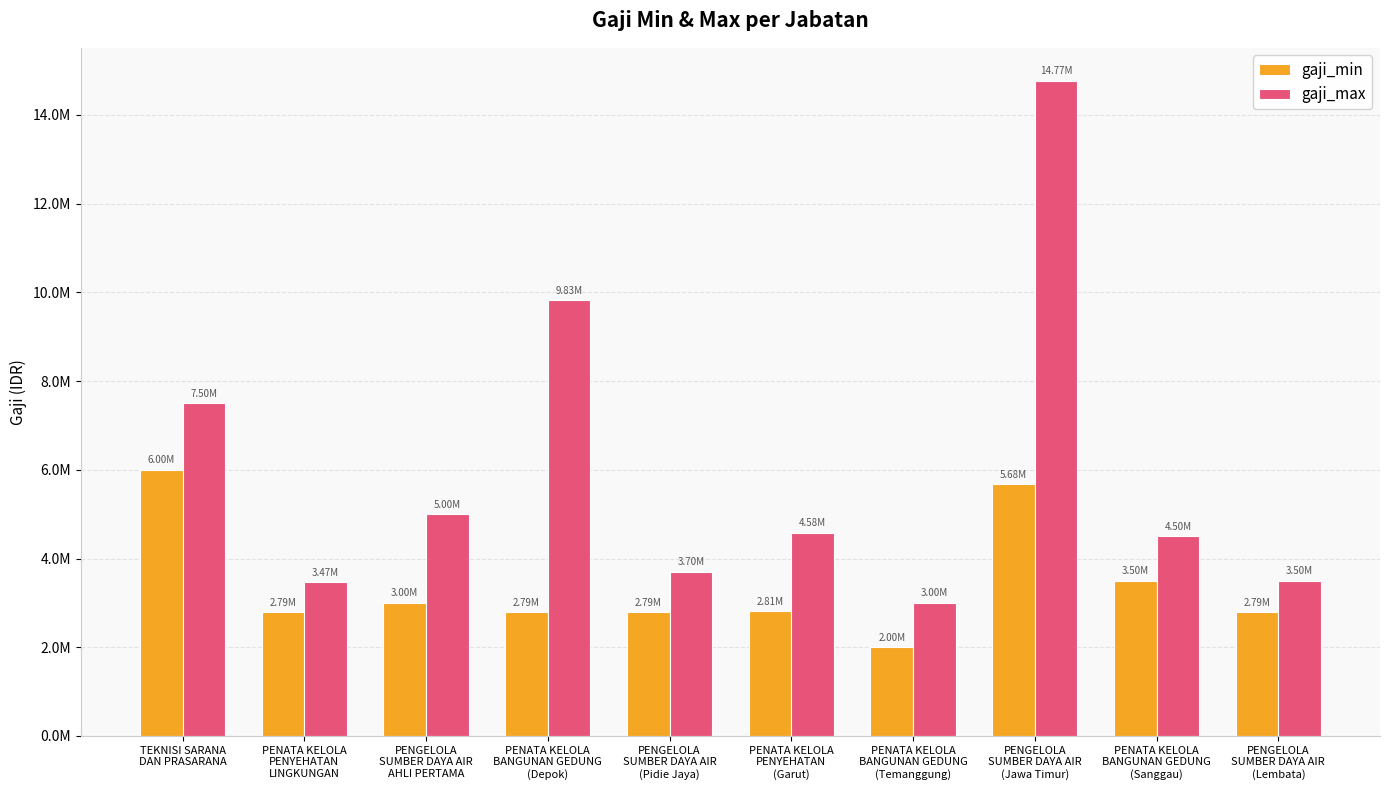

Which series has the largest total across all categories?

gaji_max